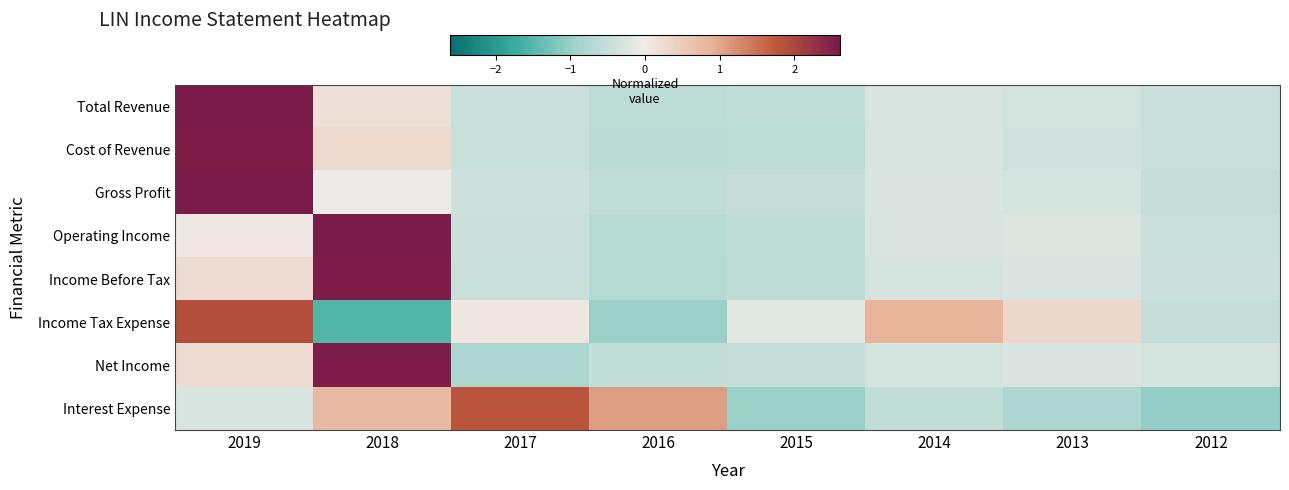

Reading left to right, what are all the values shown in this chart?

Total Revenue: 2019=2.6	2018=0.2	2017=-0.5	2016=-0.6	2015=-0.6	2014=-0.3	2013=-0.4	2012=-0.5
Cost of Revenue: 2019=2.5	2018=0.3	2017=-0.5	2016=-0.6	2015=-0.6	2014=-0.3	2013=-0.4	2012=-0.5
Gross Profit: 2019=2.6	2018=-0.0	2017=-0.4	2016=-0.6	2015=-0.5	2014=-0.3	2013=-0.3	2012=-0.5
Operating Income: 2019=0.1	2018=2.6	2017=-0.4	2016=-0.7	2015=-0.6	2014=-0.3	2013=-0.3	2012=-0.5
Income Before Tax: 2019=0.2	2018=2.6	2017=-0.4	2016=-0.7	2015=-0.6	2014=-0.3	2013=-0.3	2012=-0.4
Income Tax Expense: 2019=1.9	2018=-1.5	2017=0.1	2016=-1.0	2015=-0.2	2014=0.9	2013=0.3	2012=-0.5
Net Income: 2019=0.3	2018=2.5	2017=-0.8	2016=-0.5	2015=-0.5	2014=-0.3	2013=-0.3	2012=-0.3
Interest Expense: 2019=-0.3	2018=0.8	2017=1.8	2016=1.1	2015=-1.0	2014=-0.6	2013=-0.8	2012=-1.0